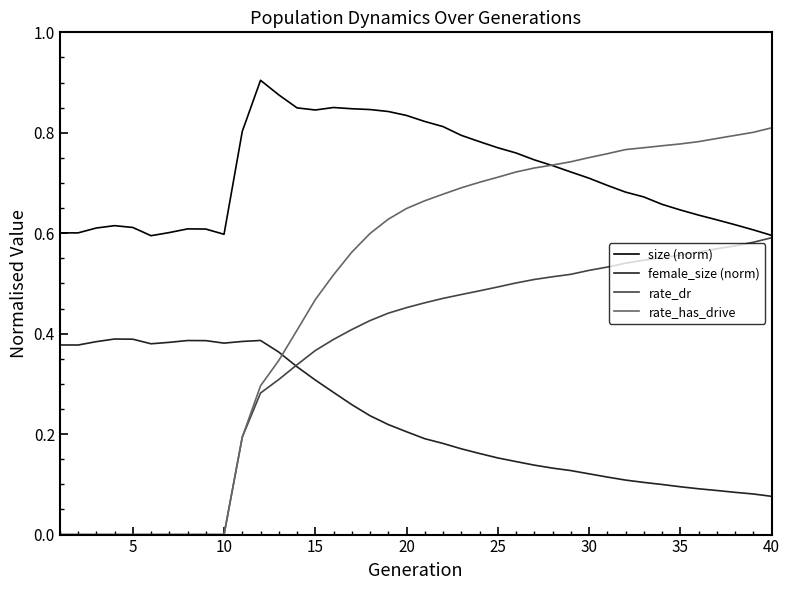

Which series has the widest spread of values?

rate_has_drive